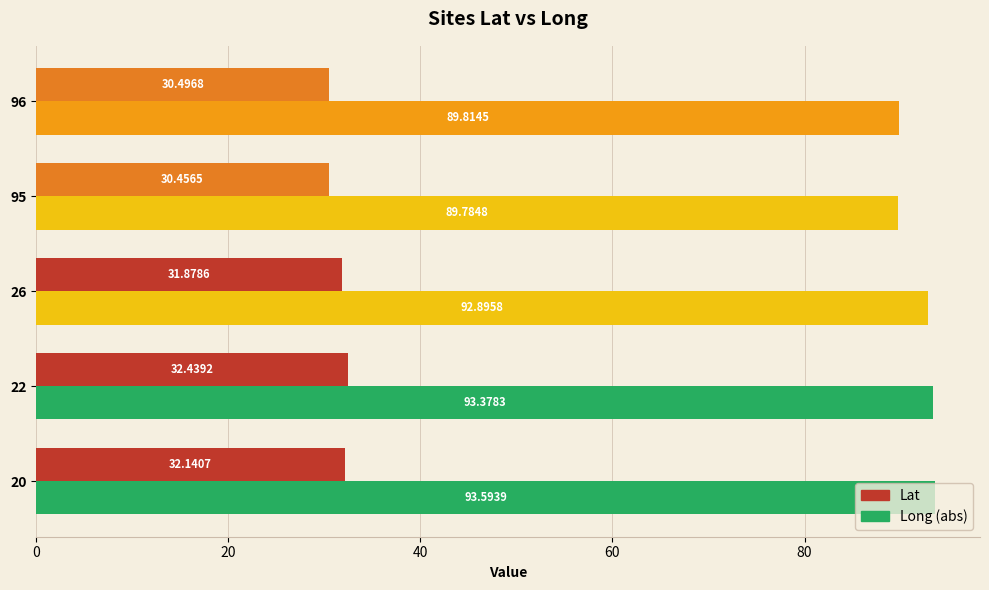

Is the value of Lat at 22 greater than the value of Long (abs) at 95?

No